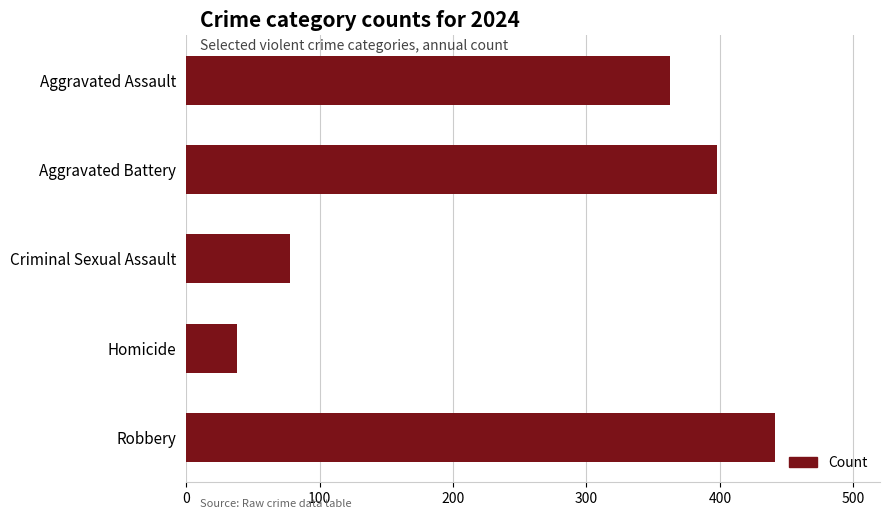

At which category does the chart reach its peak across all series?

Robbery